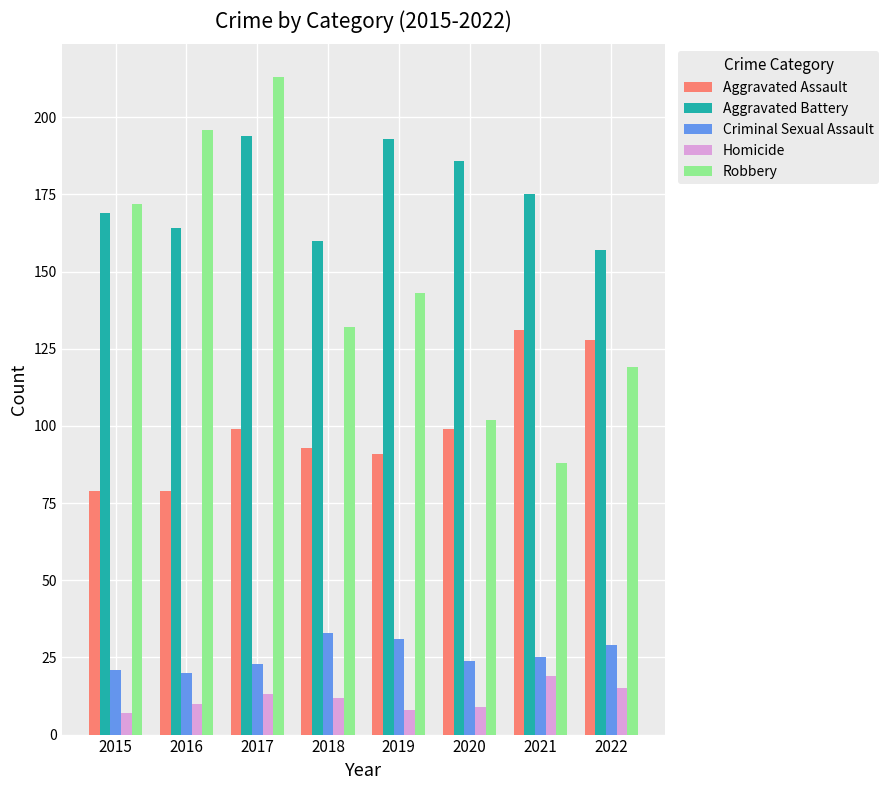

Reading left to right, transcribe all the data shown in this chart.

Aggravated Assault: 2015=79	2016=79	2017=99	2018=93	2019=91	2020=99	2021=131	2022=128
Aggravated Battery: 2015=169	2016=164	2017=194	2018=160	2019=193	2020=186	2021=175	2022=157
Criminal Sexual Assault: 2015=21	2016=20	2017=23	2018=33	2019=31	2020=24	2021=25	2022=29
Homicide: 2015=7	2016=10	2017=13	2018=12	2019=8	2020=9	2021=19	2022=15
Robbery: 2015=172	2016=196	2017=213	2018=132	2019=143	2020=102	2021=88	2022=119